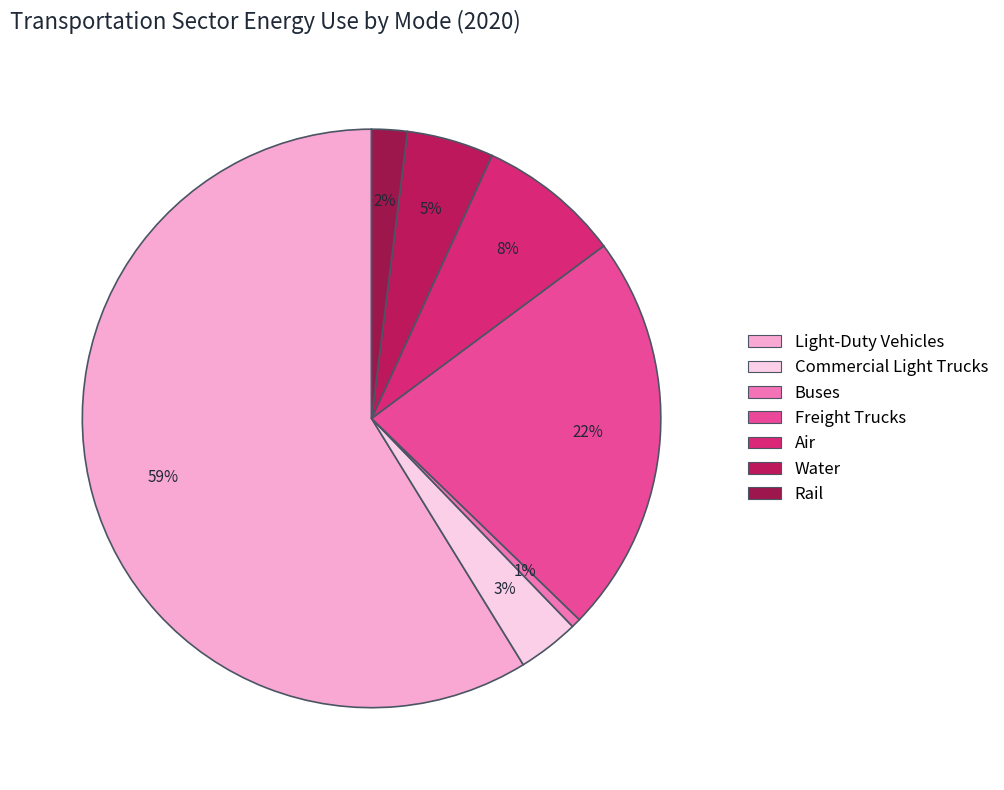

Rank the categories by value from highest to lowest.

Light-Duty Vehicles, Freight Trucks, Air, Water, Commercial Light Trucks, Rail, Buses